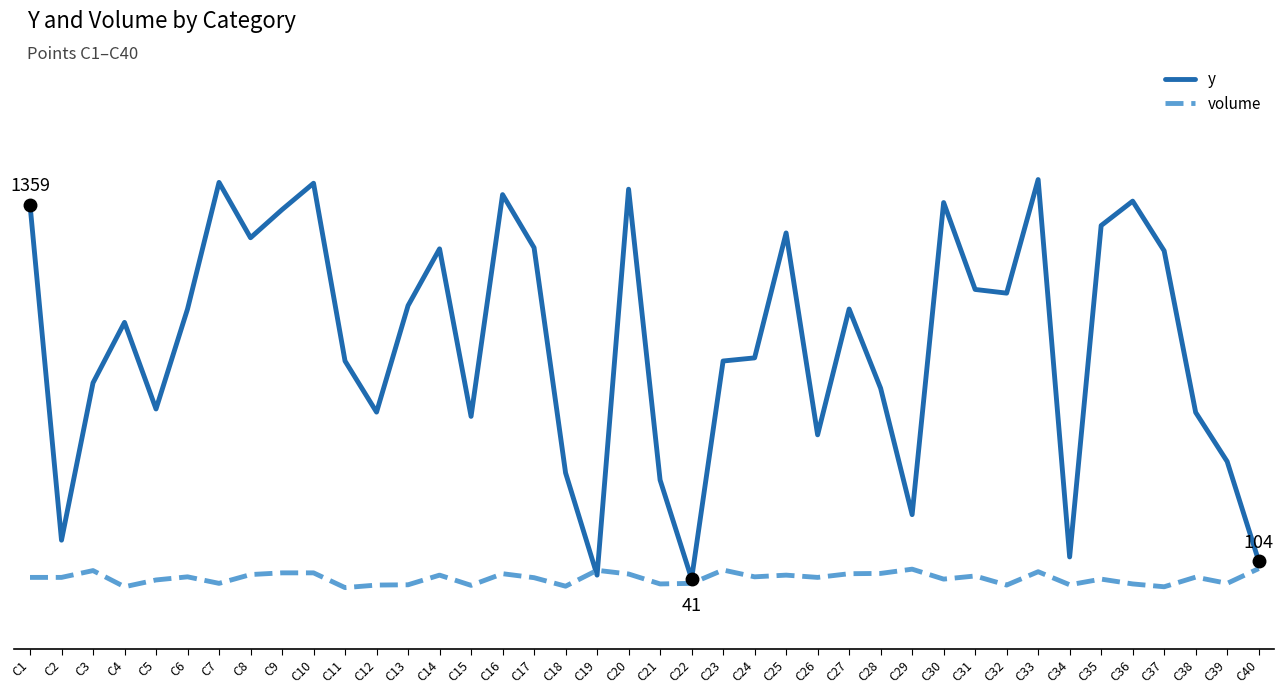

Reading left to right, extract all data points from this chart.

y: C1=1359	C2=177	C3=731	C4=944	C5=639	C6=991	C7=1437	C8=1242	C9=1341	C10=1434	C11=808	C12=628	C13=1003	C14=1203	C15=613	C16=1394	C17=1207	C18=414	C19=54	C20=1413	C21=389	C22=41	C23=808	C24=819	C25=1259	C26=548	C27=991	C28=712	C29=267	C30=1366	C31=1060	C32=1047	C33=1447	C34=118	C35=1285	C36=1371	C37=1196	C38=627	C39=454	C40=104
volume: C1=46	C2=46	C3=70	C4=13	C5=37	C6=48	C7=25	C8=56	C9=62	C10=62	C11=10	C12=19	C13=20	C14=54	C15=18	C16=59	C17=45	C18=15	C19=71	C20=58	C21=23	C22=25	C23=72	C24=48	C25=54	C26=46	C27=59	C28=60	C29=75	C30=40	C31=51	C32=19	C33=66	C34=20	C35=40	C36=23	C37=13	C38=47	C39=25	C40=77